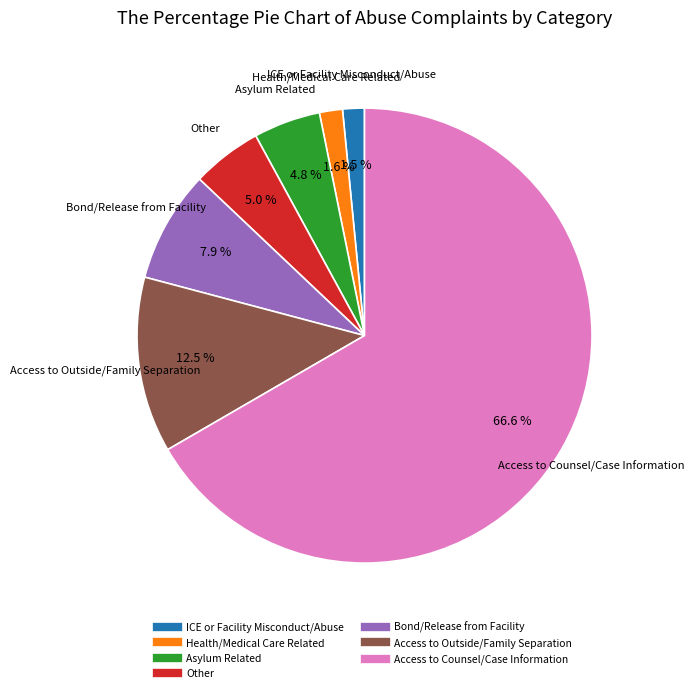

Is there a majority slice in this chart?

Yes